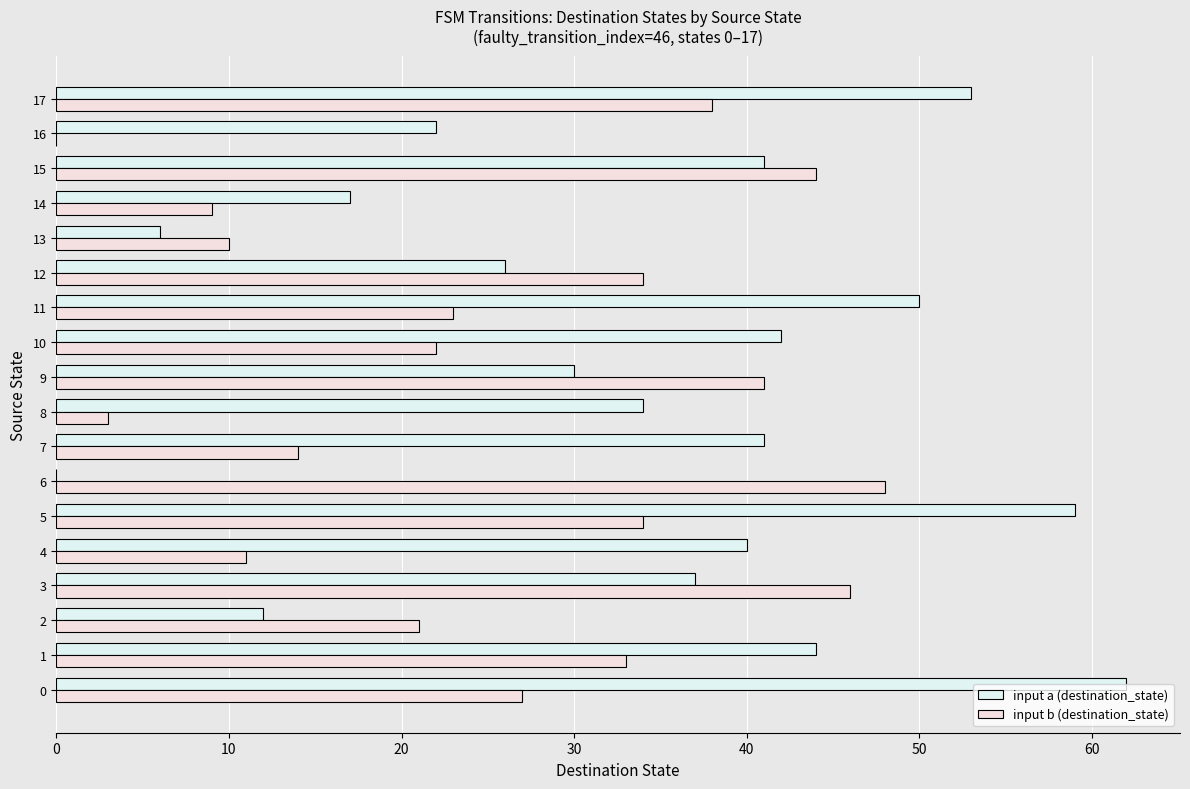

What is the difference between the input a (destination_state) values at 16 and 9?

8